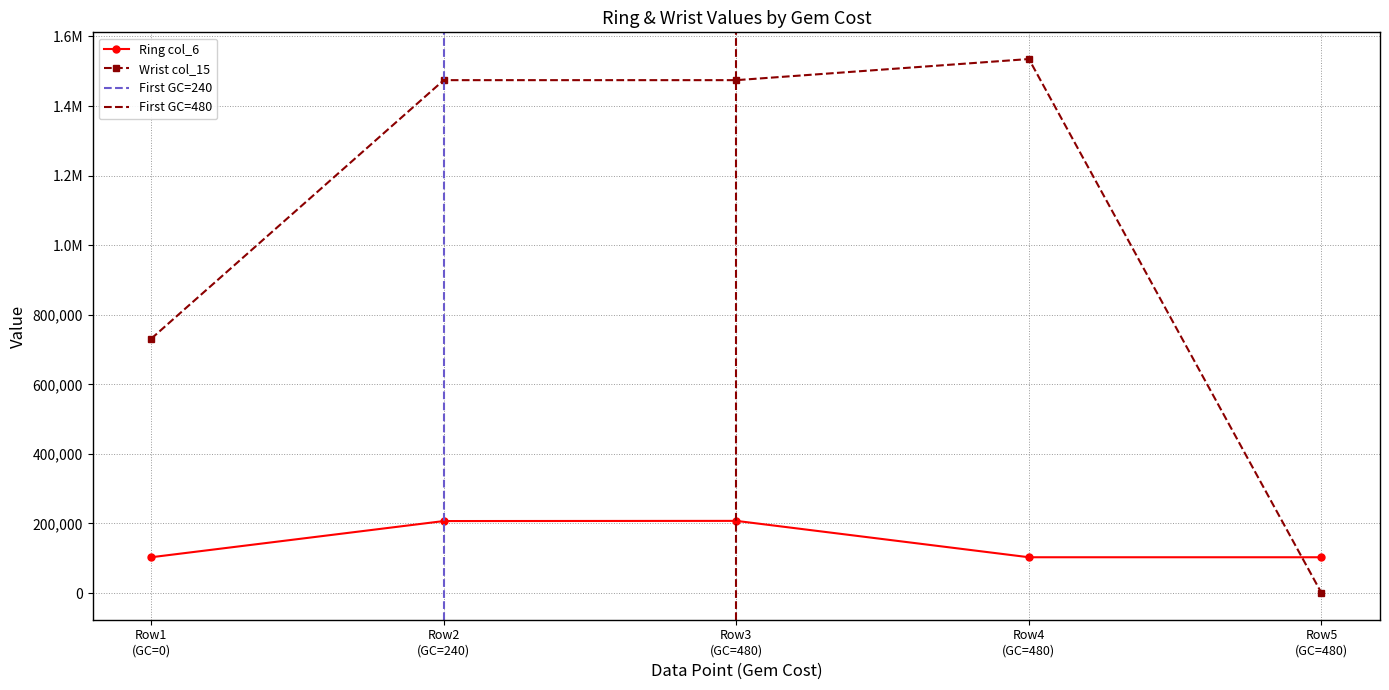

Reading left to right, what are all the values shown in this chart?

Ring col_6: 102837	206913	207417	102837	102837
Wrist col_15: 731010	1474410	1474410	1535121	0